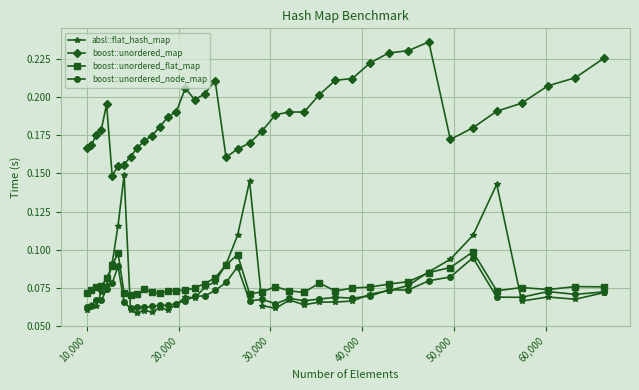

True or false: boost::unordered_flat_map has more than 2 interior local peaks.

True